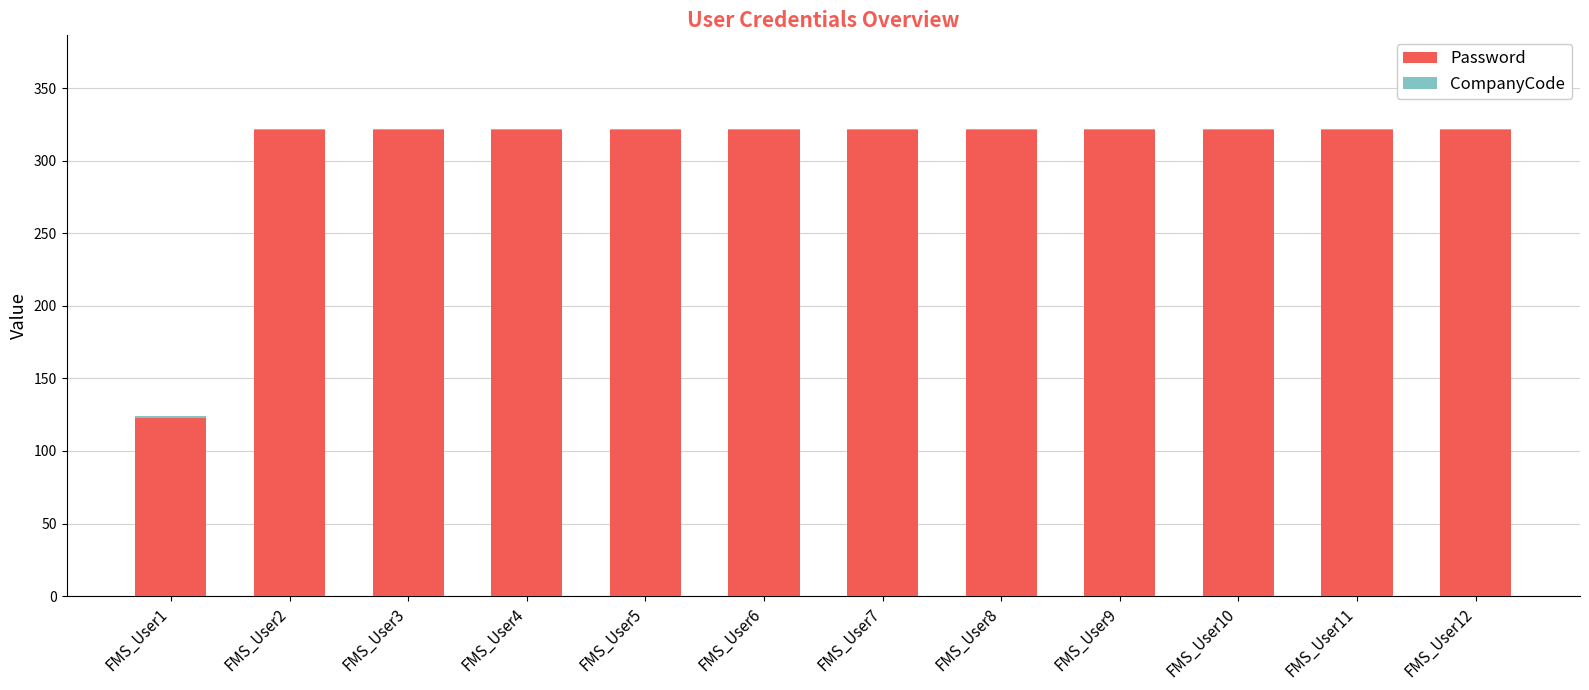

What is the sum of all Password values?

3654